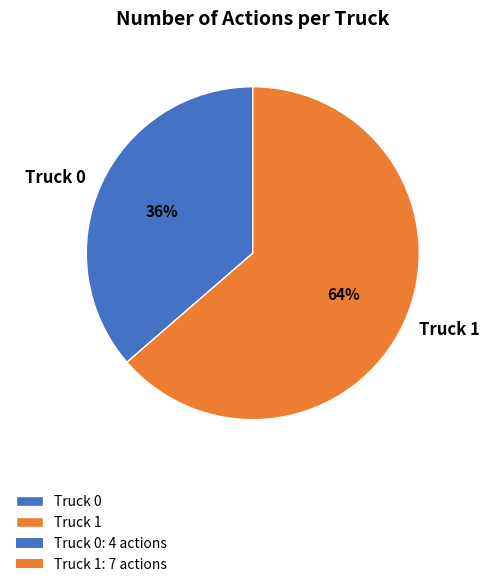

What is the largest slice in the pie chart?

Truck 1